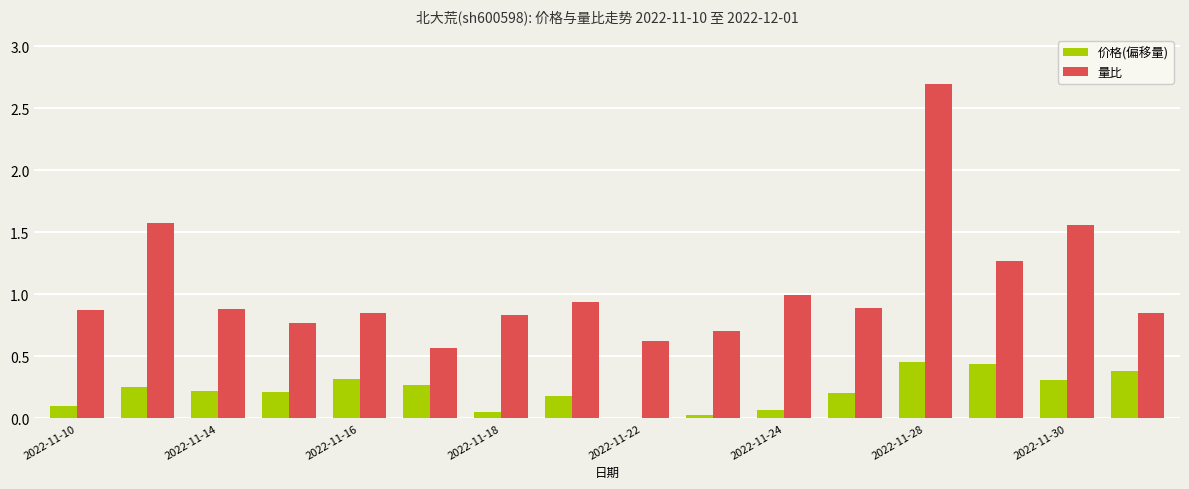

Which series has the largest total across all categories?

量比